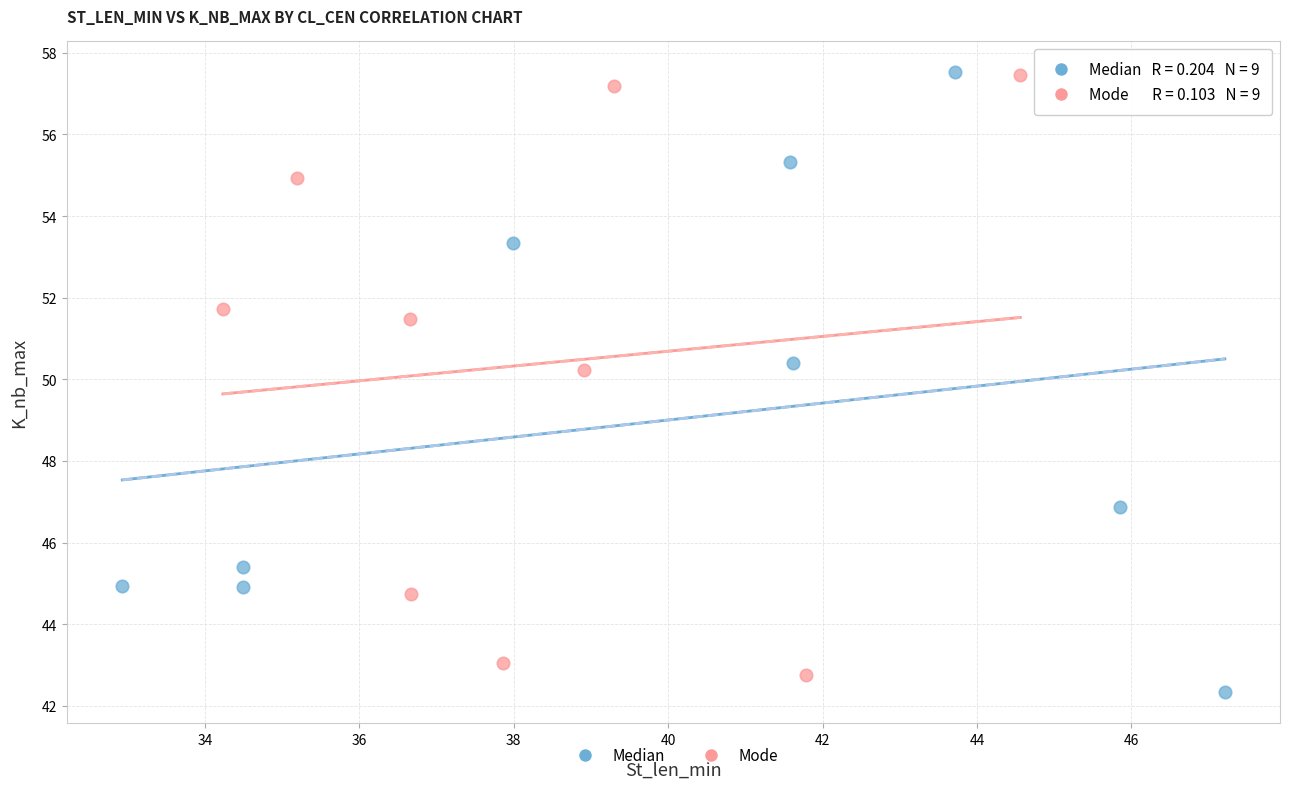

Which series has the largest Y range (max minus min)?

Median